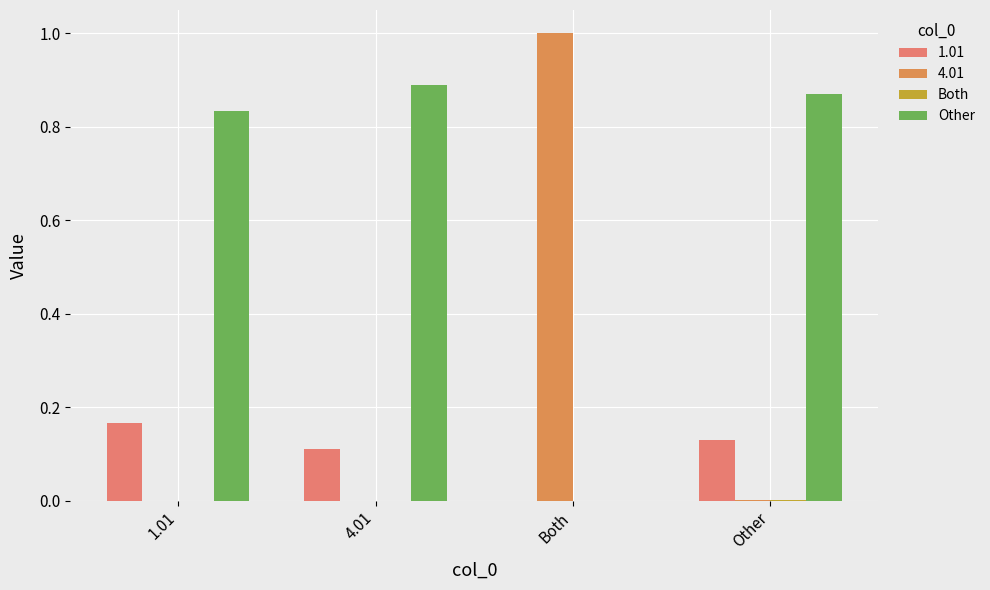

How many values in the Other series exceed 0?

3